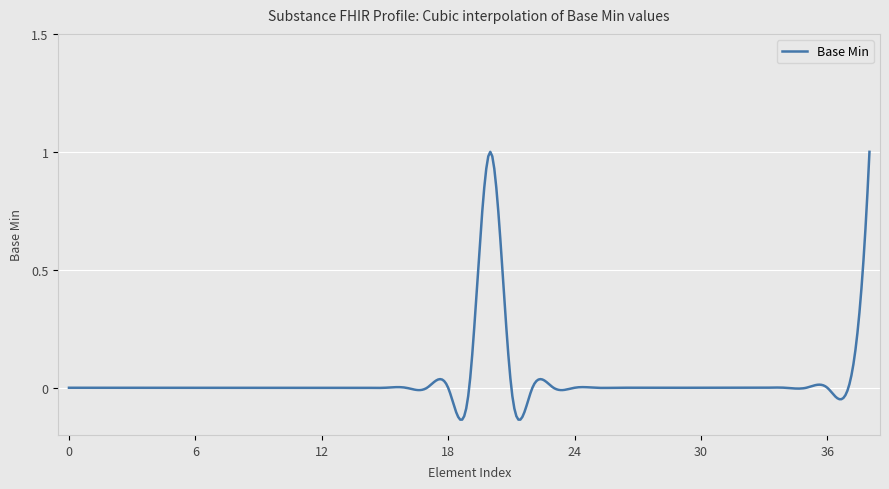

What is the difference between the maximum and minimum values?

1.1